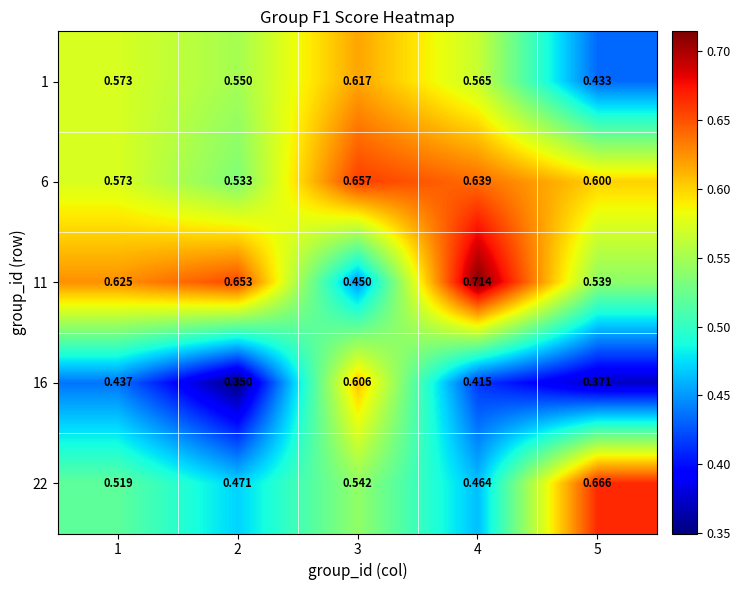

Is the value of 16 at 2 greater than the value of 22 at 4?

No